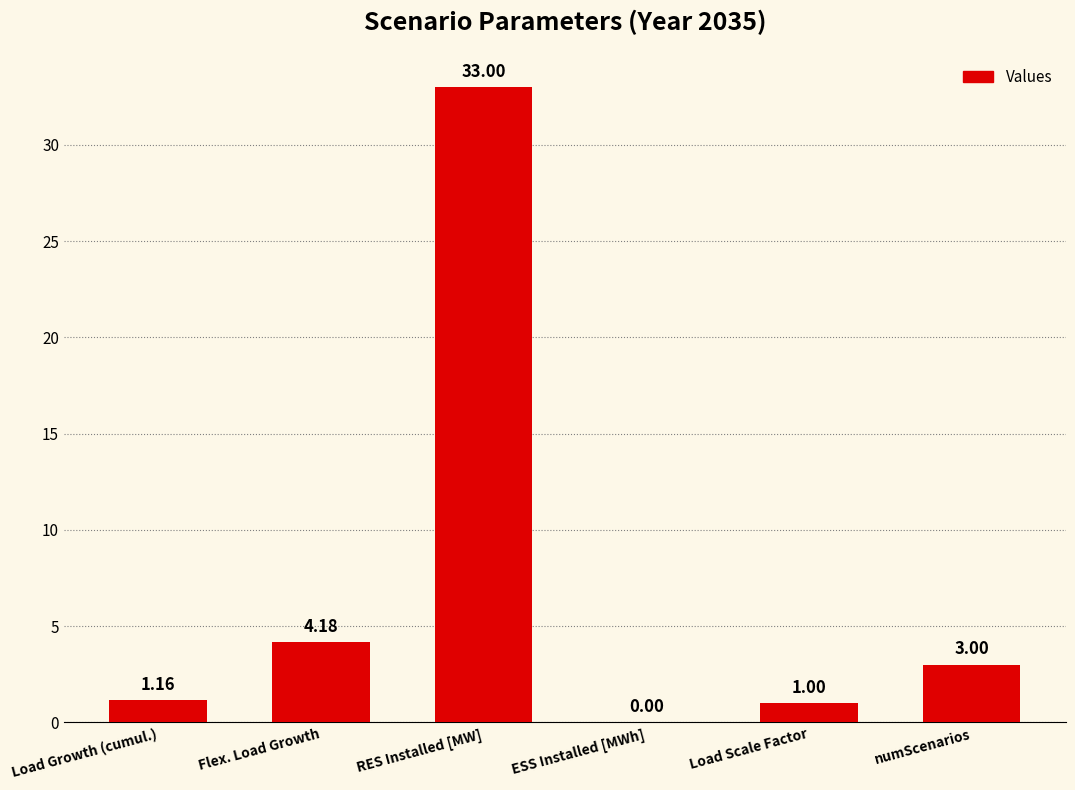

Which has a higher value, RES Installed [MW] or Load Scale Factor?

RES Installed [MW]